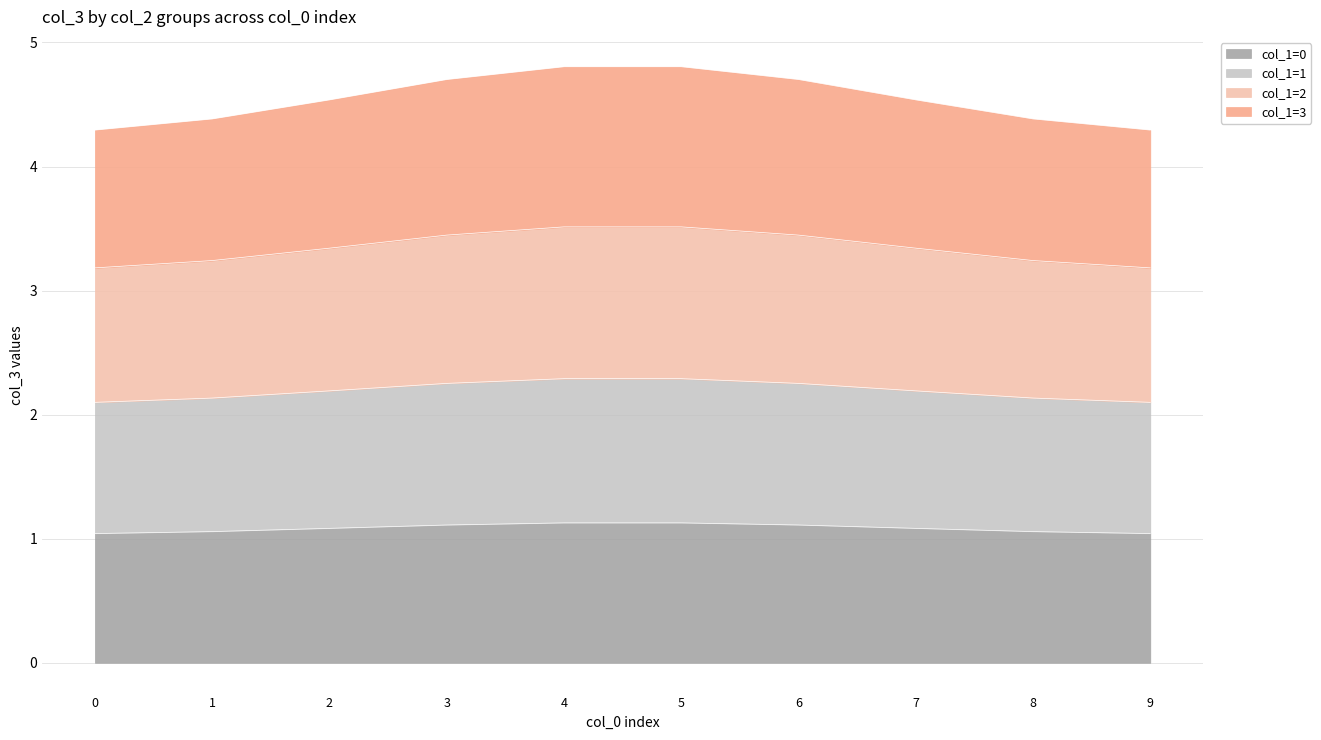

What is the maximum value for col_1=0?

1.1